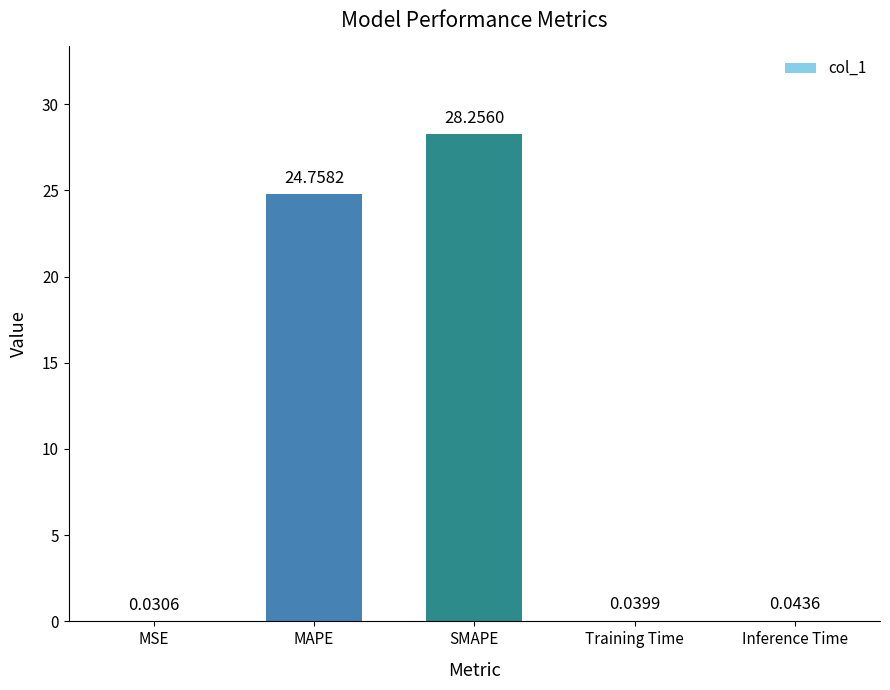

Are the bars horizontal?

No